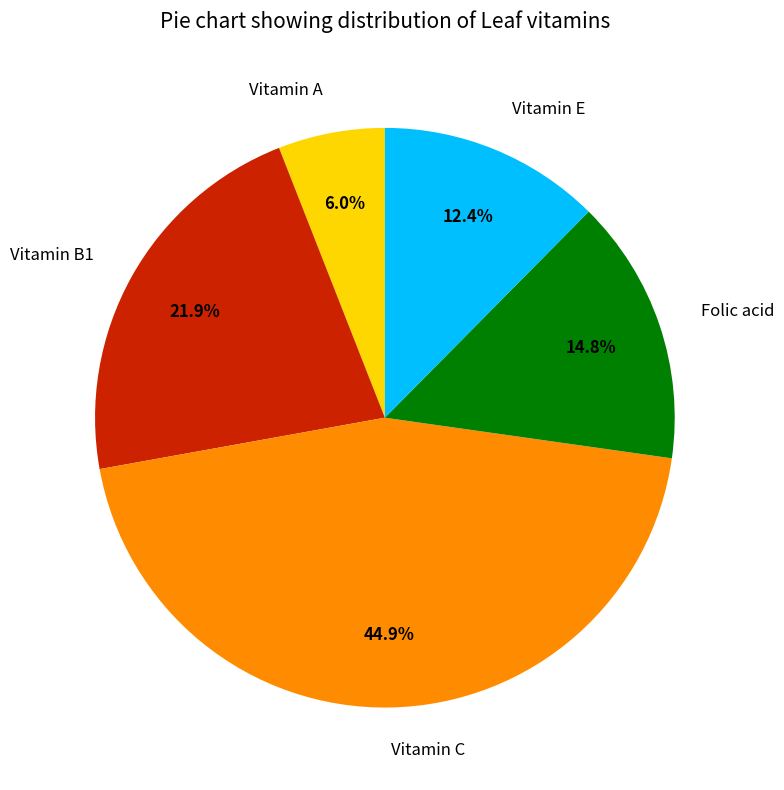

What percentage do Folic acid and Vitamin E together represent?

27.2%